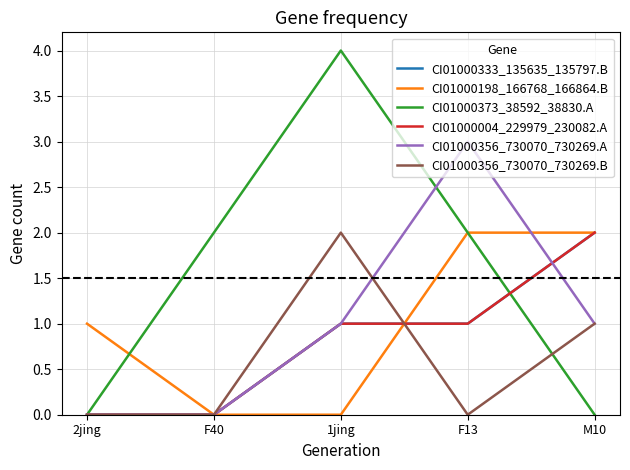

Does the chart display data point markers on the line(s)?

No